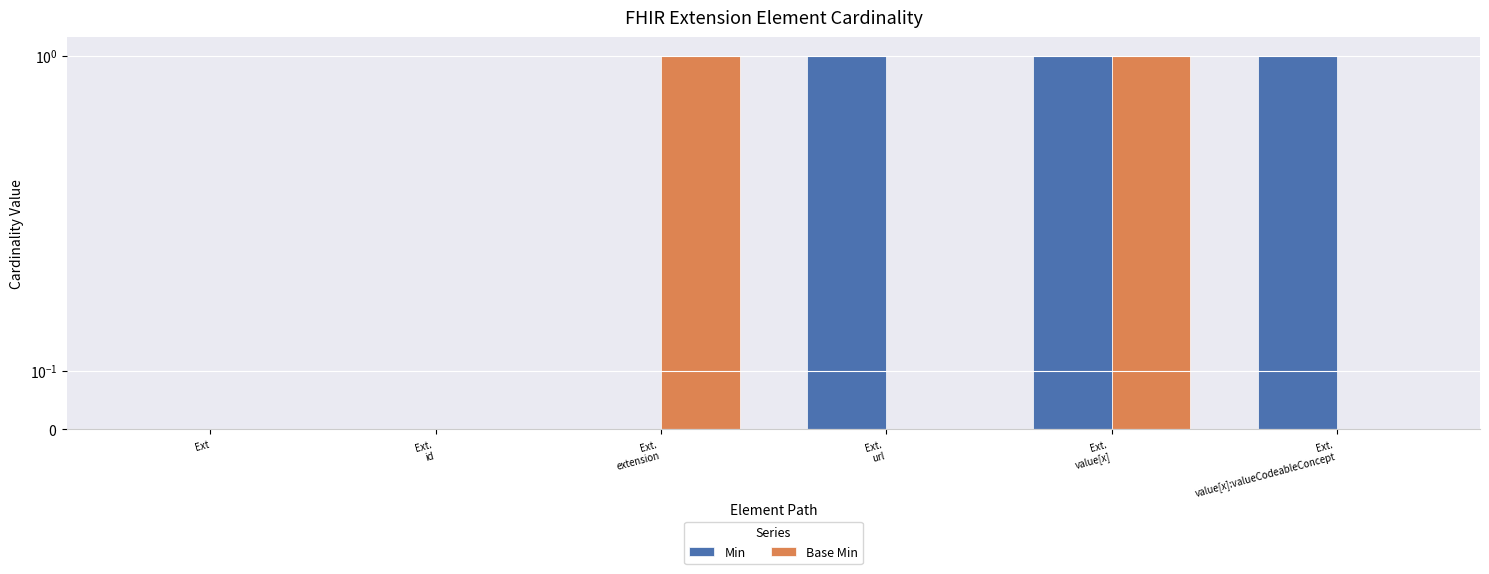

How many positive values does the Min series have?

3